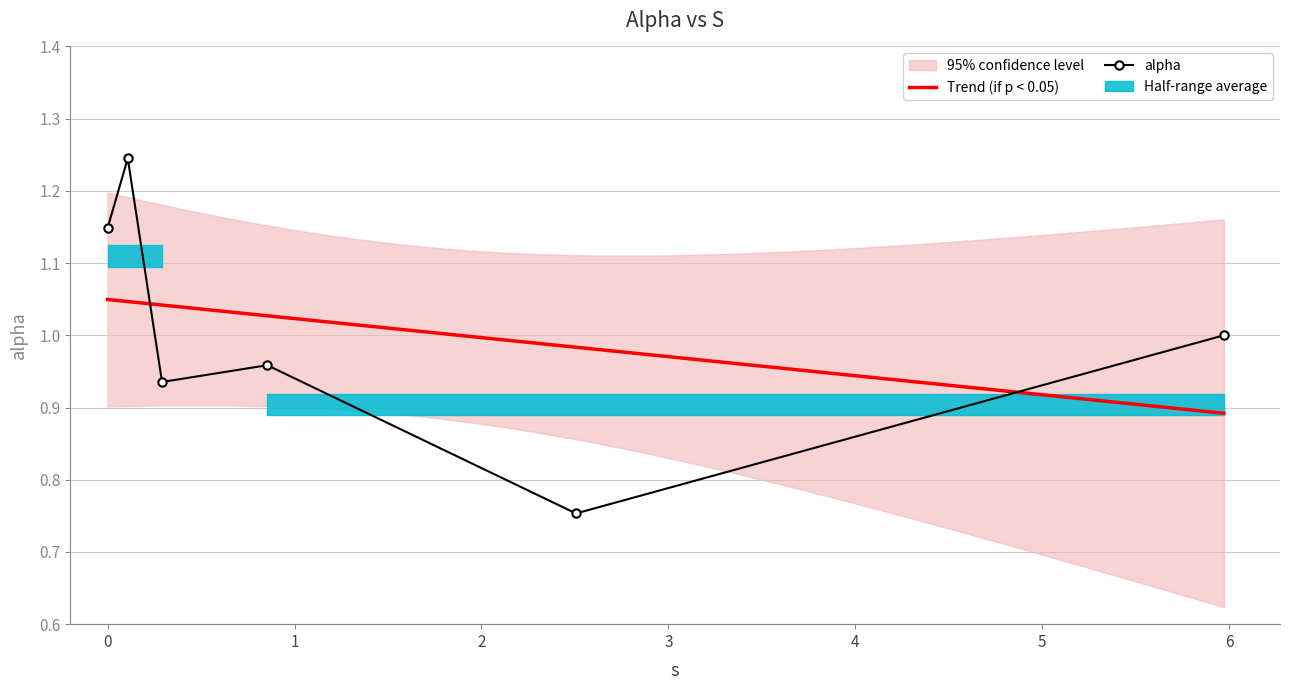

True or false: the data shows 1.2 at 2.5058869505347223.

False